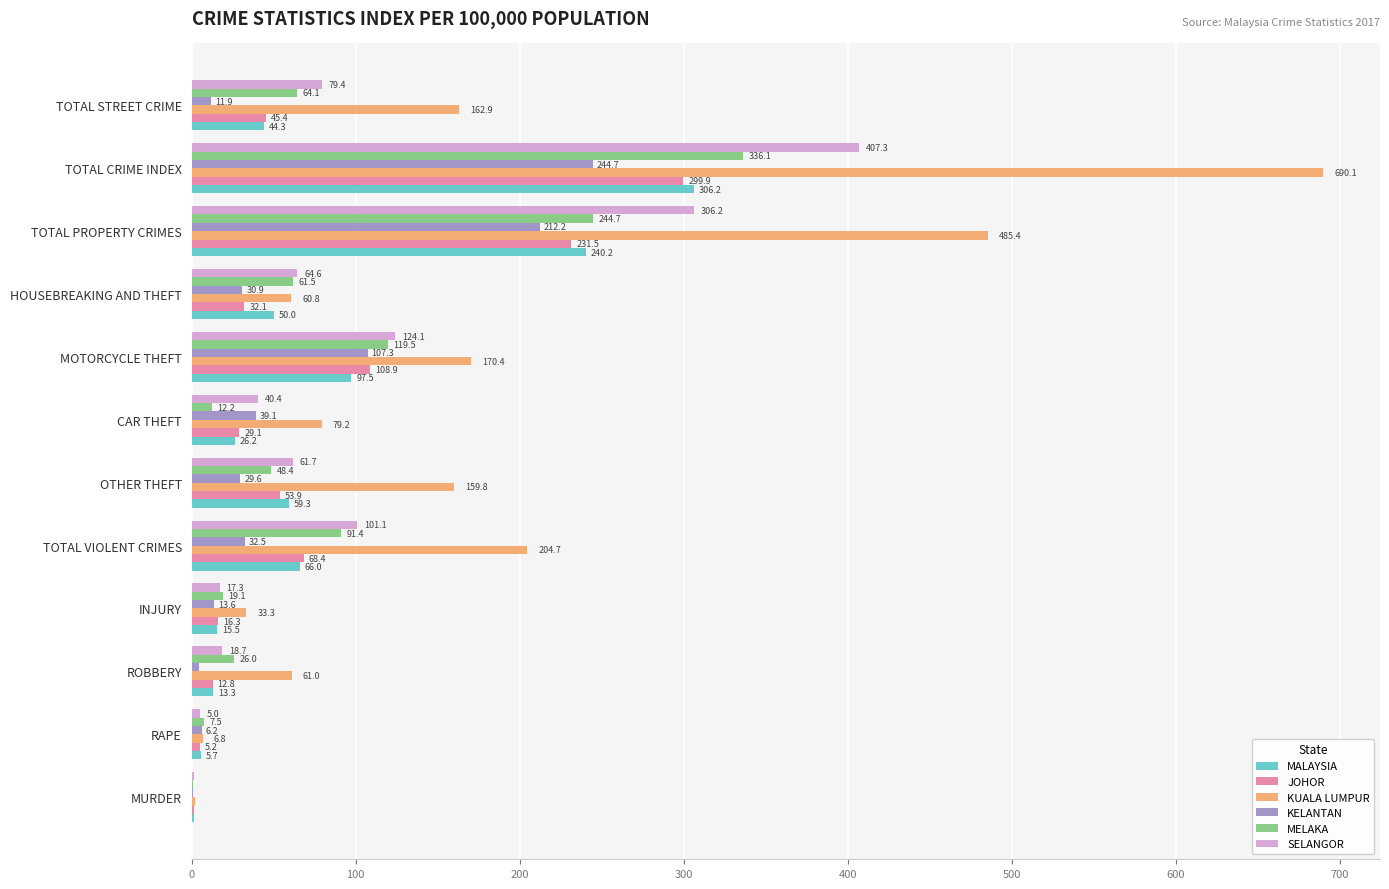

Which series changed the most between MURDER and TOTAL CRIME INDEX?

KUALA LUMPUR